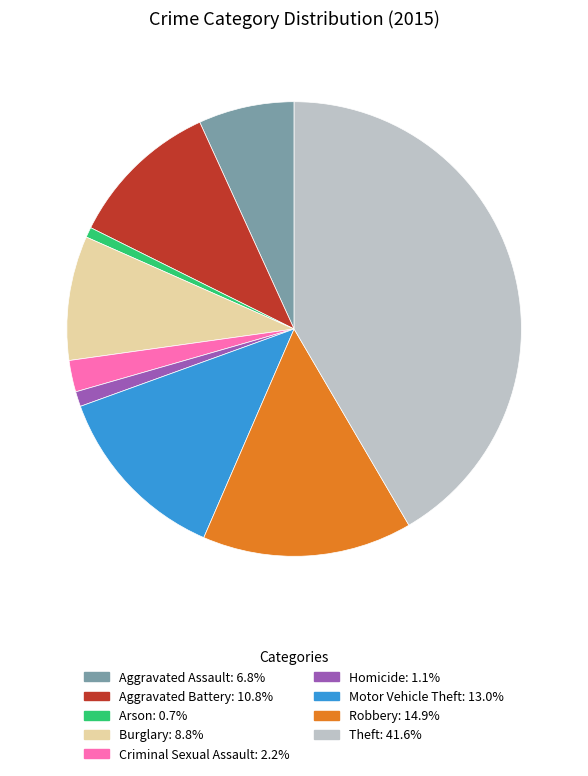

Is there any slice that represents more than half of the pie?

No